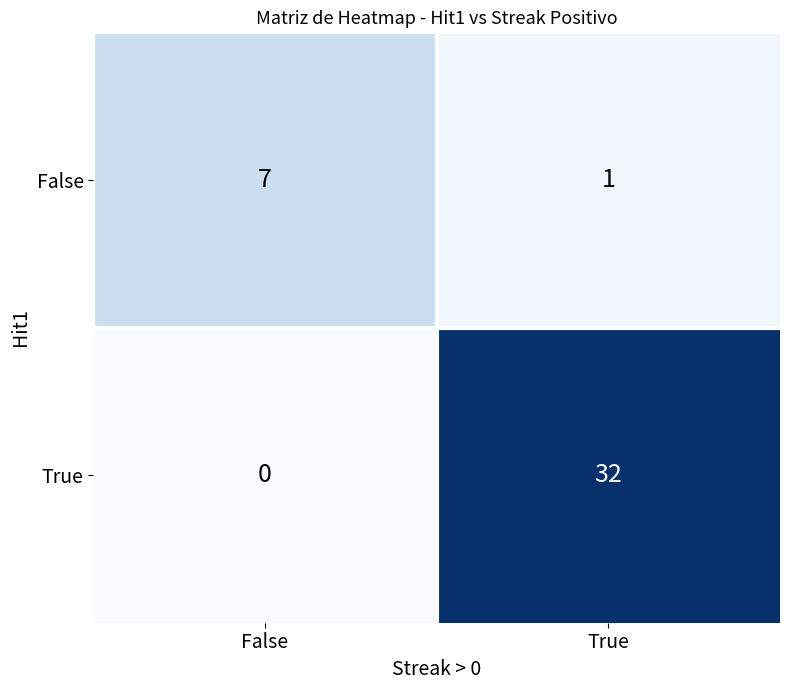

What is the sum of the True values at True and False?

32